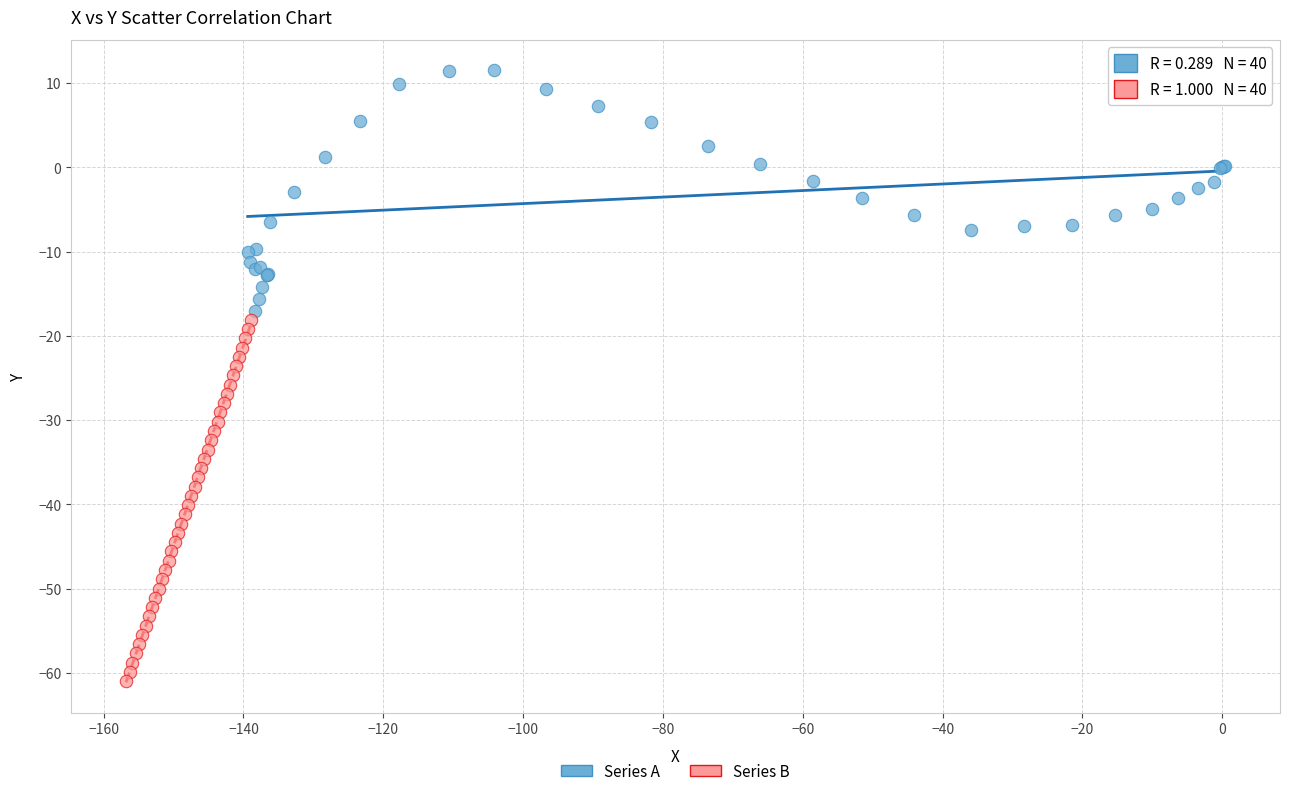

Which series has the largest Y range (max minus min)?

Series B